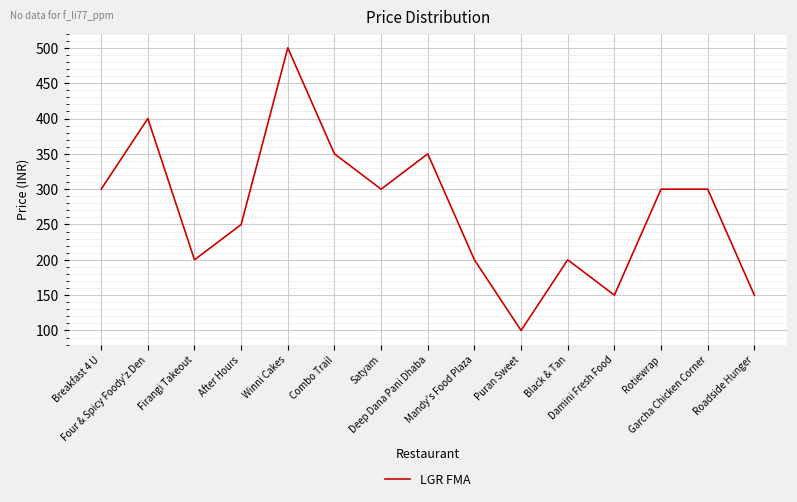

Read the value at Breakfast 4 U, to the nearest 50.

300